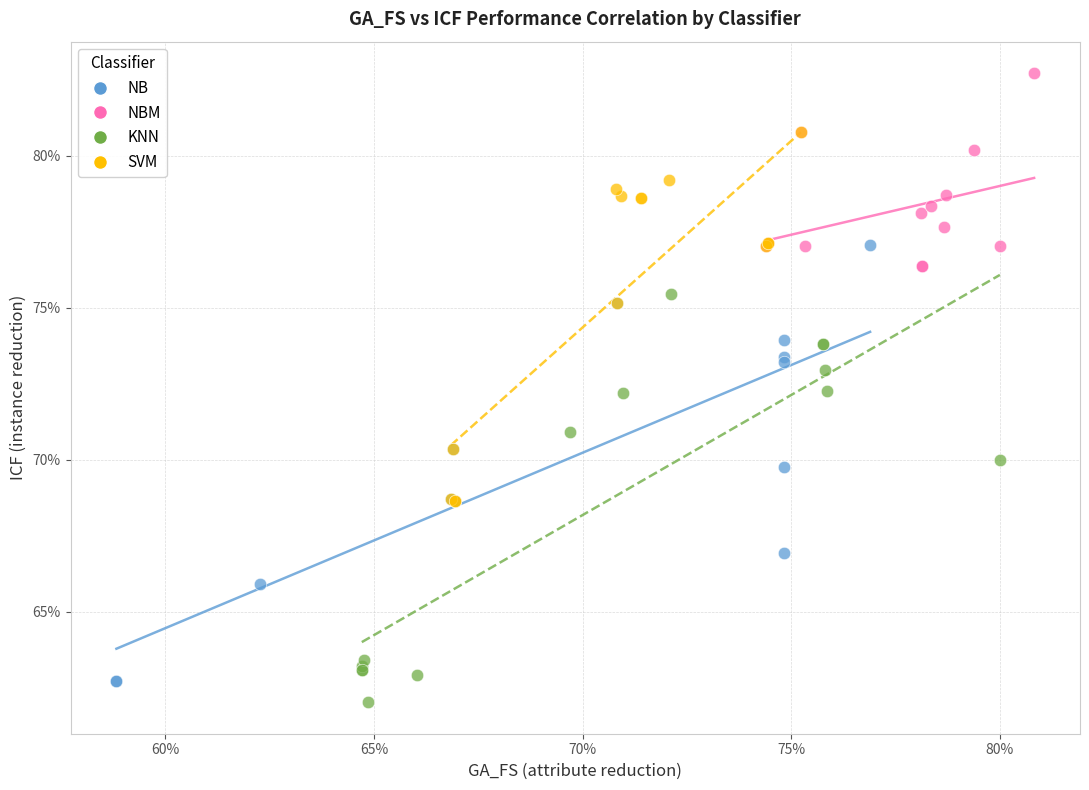

Which series contains the highest Y value?

NBM